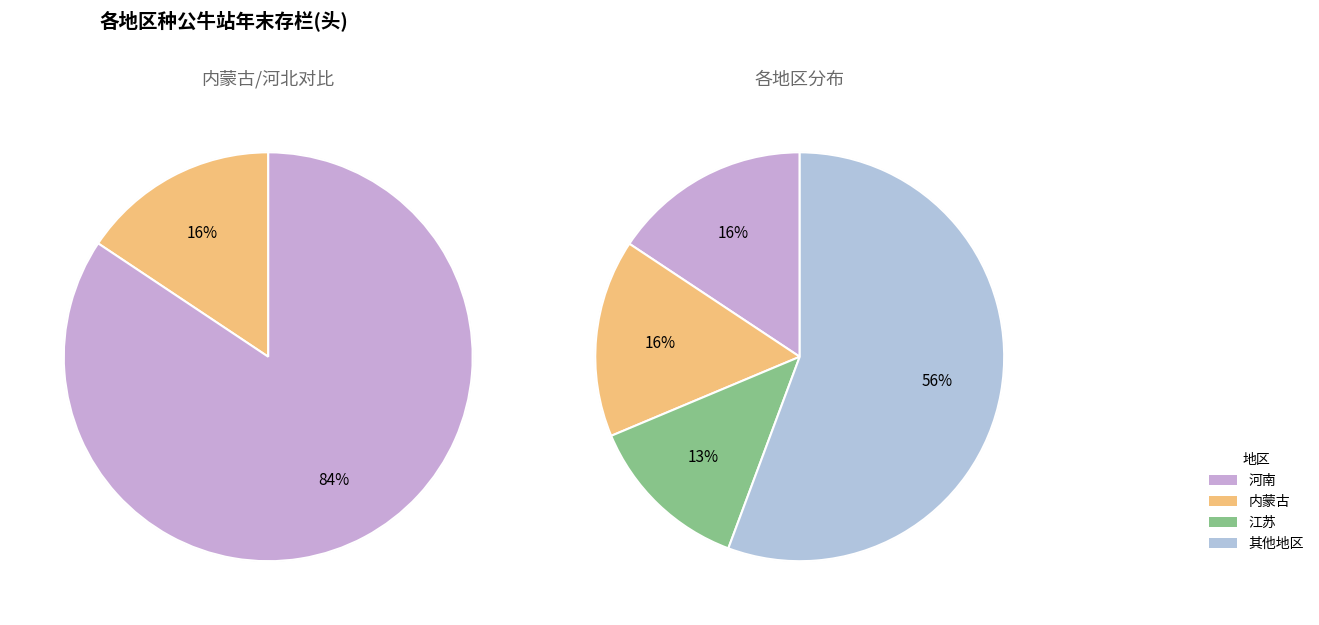

To the nearest percent, what percentage of the pie is 河北?

3%